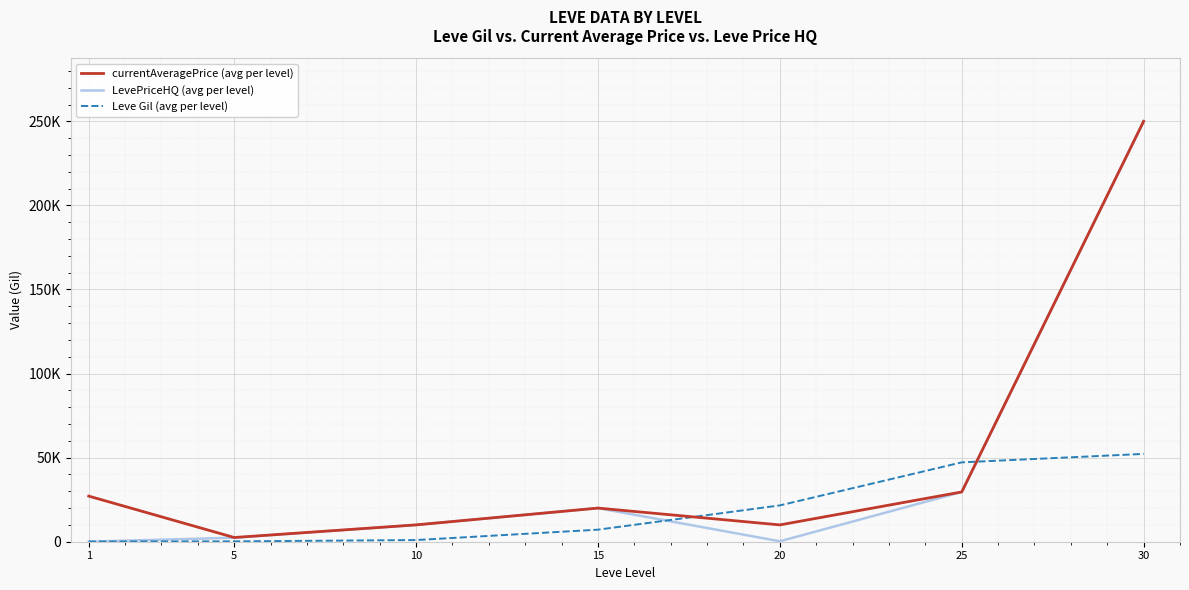

What is the sum of the LevePriceHQ (avg per level) values at 25 and 5?

32000